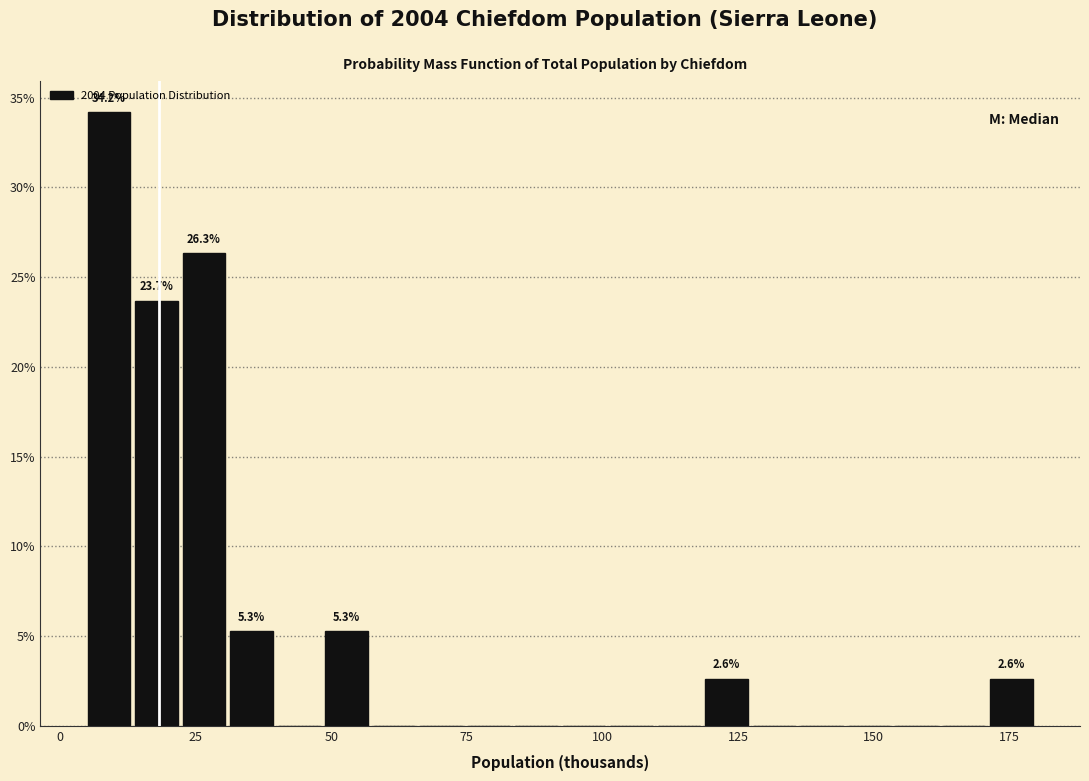

Read against the x-axis, roughly where is the centre of the tallest bar?

10